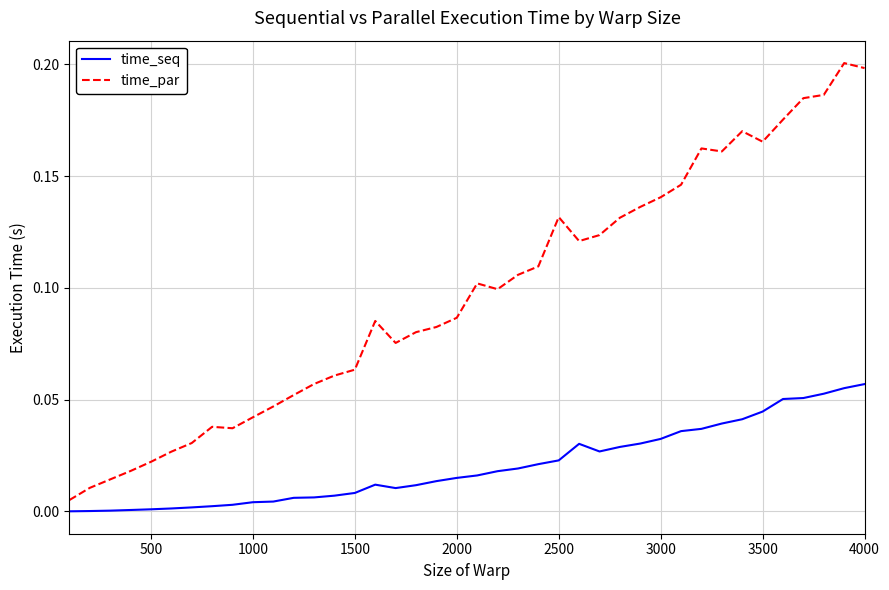

Which series has the widest spread of values?

time_par